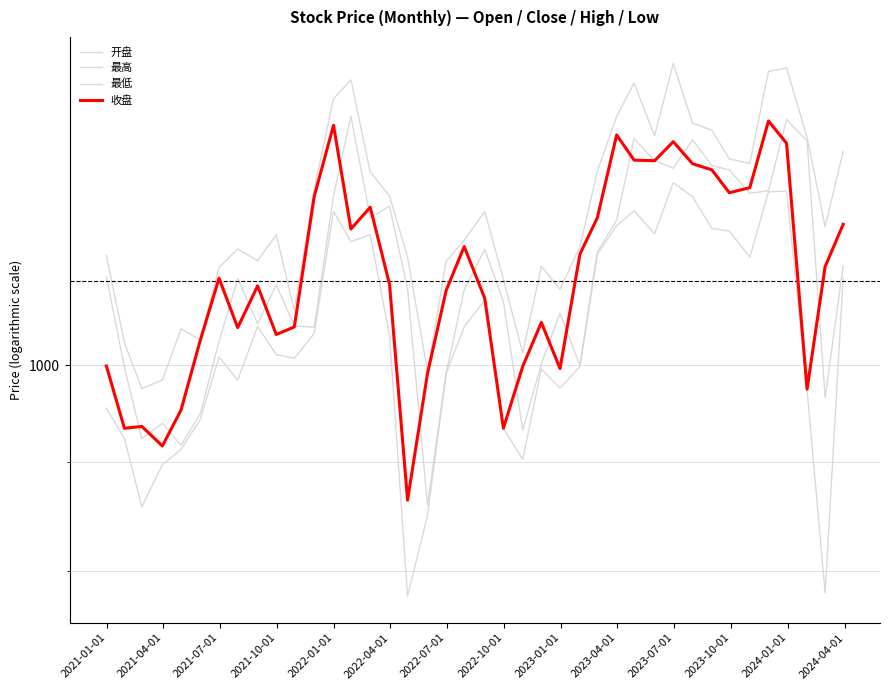

Reading left to right, what are all the values shown in this chart?

开盘: 1099.8	997.6	923.4	939.0	916.9	948.9	1025.8	1097.8	1045.8	1090.3	1043.2	1041.7	1201.1	1308.6	1172.6	1187.4	1086.0	859.6	990.9	1084.7	1133.2	1070.9	931.9	1001.2	1057.3	999.5	1130.1	1169.5	1277.3	1247.3	1237.1	1275.5	1240.7	1234.7	1204.0	1207.3	1303.9	1274.0	965.5	1113.1
最高: 1125.8	1024.5	974.8	983.9	1040.0	1027.3	1111.3	1133.7	1119.4	1151.2	1060.9	1209.3	1333.6	1361.0	1232.1	1200.6	1123.6	993.3	1118.5	1144.4	1180.4	1097.4	1013.2	1112.6	1085.2	1136.3	1233.2	1308.3	1356.3	1281.2	1385.2	1298.8	1289.0	1249.5	1243.5	1373.6	1378.7	1279.0	1161.2	1259.7
最低: 954.5	923.6	857.9	897.9	912.9	943.0	1008.7	984.0	1042.6	1011.4	1007.2	1034.7	1180.8	1142.6	1151.2	1032.6	779.0	849.7	990.9	1042.1	1072.5	933.9	903.0	995.6	975.3	998.5	1127.3	1162.5	1181.4	1152.4	1217.9	1199.4	1159.0	1155.8	1123.6	1205.8	1206.8	973.0	781.8	1098.8
收盘: 998.9	933.9	935.8	916.2	952.6	1027.3	1098.4	1041.2	1089.3	1033.5	1042.0	1200.0	1295.7	1158.3	1186.0	1091.2	864.1	990.9	1083.9	1136.6	1074.8	933.9	998.4	1047.1	996.1	1127.4	1172.6	1282.4	1247.9	1247.1	1273.0	1243.0	1234.9	1204.7	1211.3	1301.9	1270.9	974.2	1112.2	1164.2